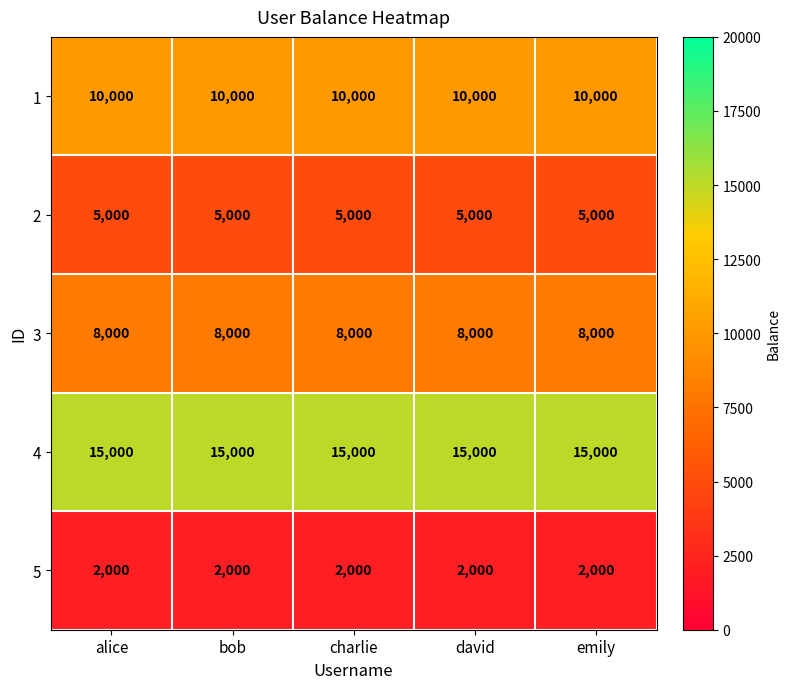

Count the number of data series in this chart.

5